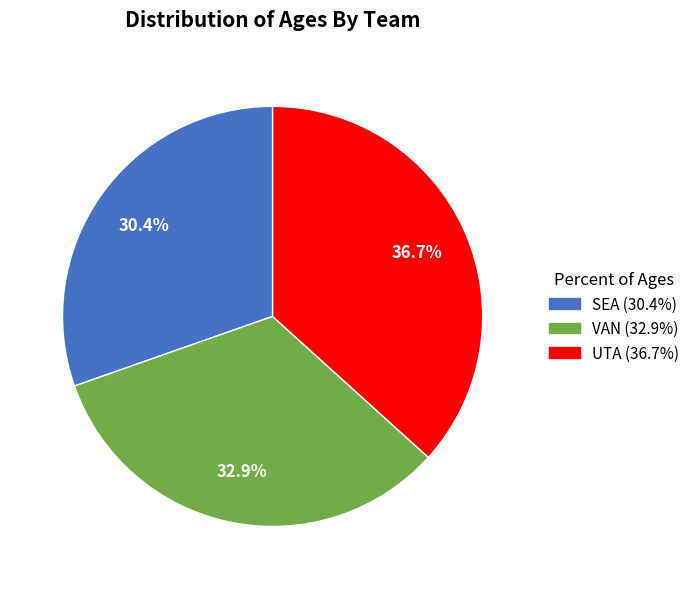

To the nearest percent, what is the combined percentage of VAN and UTA?

70%